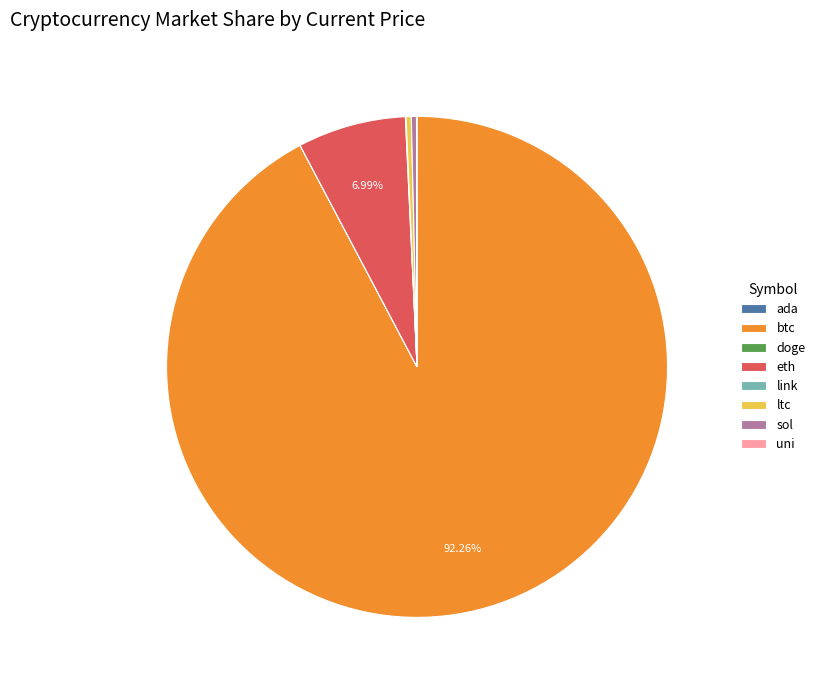

Approximately how many times larger is the value at sol compared to ltc?

1.0